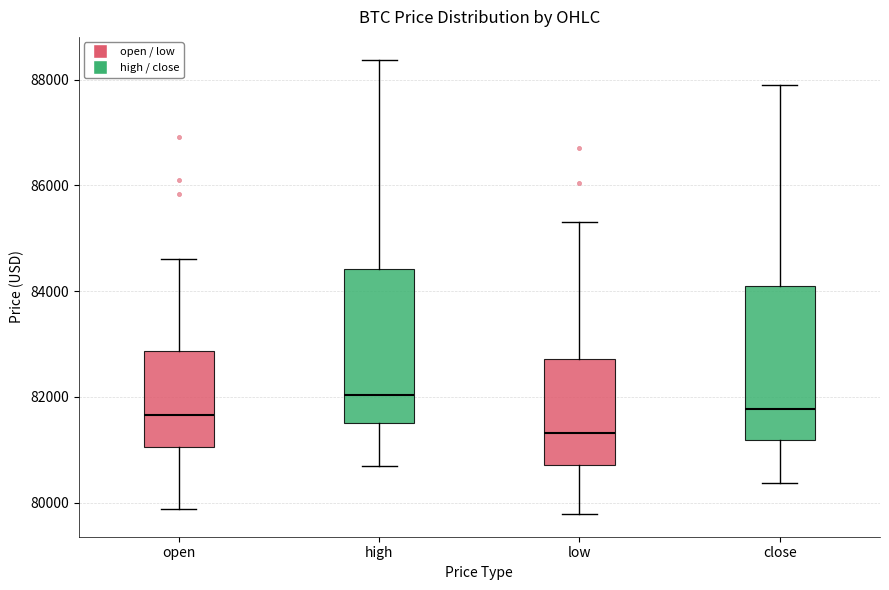

Which box has the lowest median line?

low